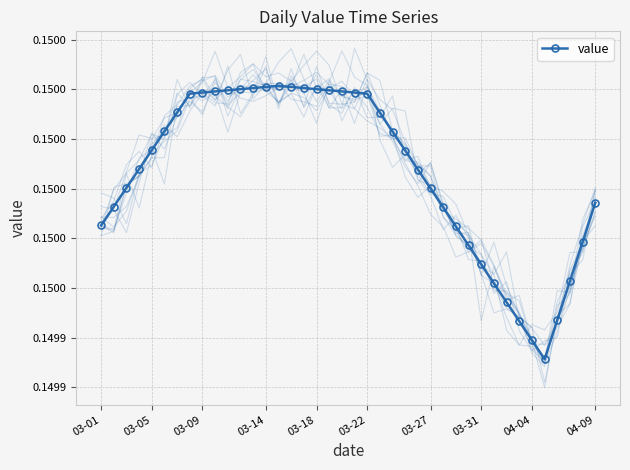

What is the sum of all values?

6.0